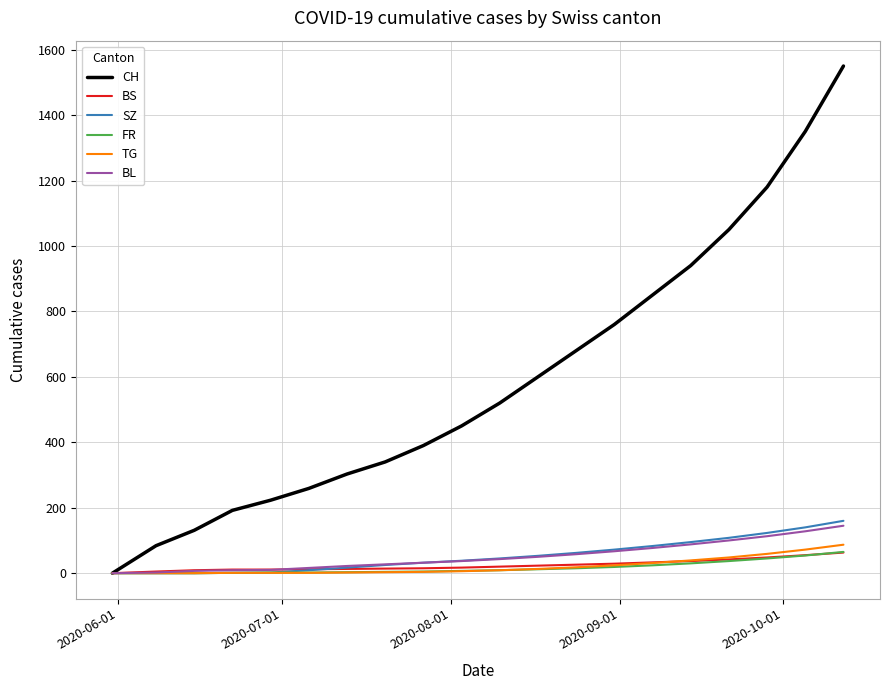

Which series has the largest total across all categories?

CH